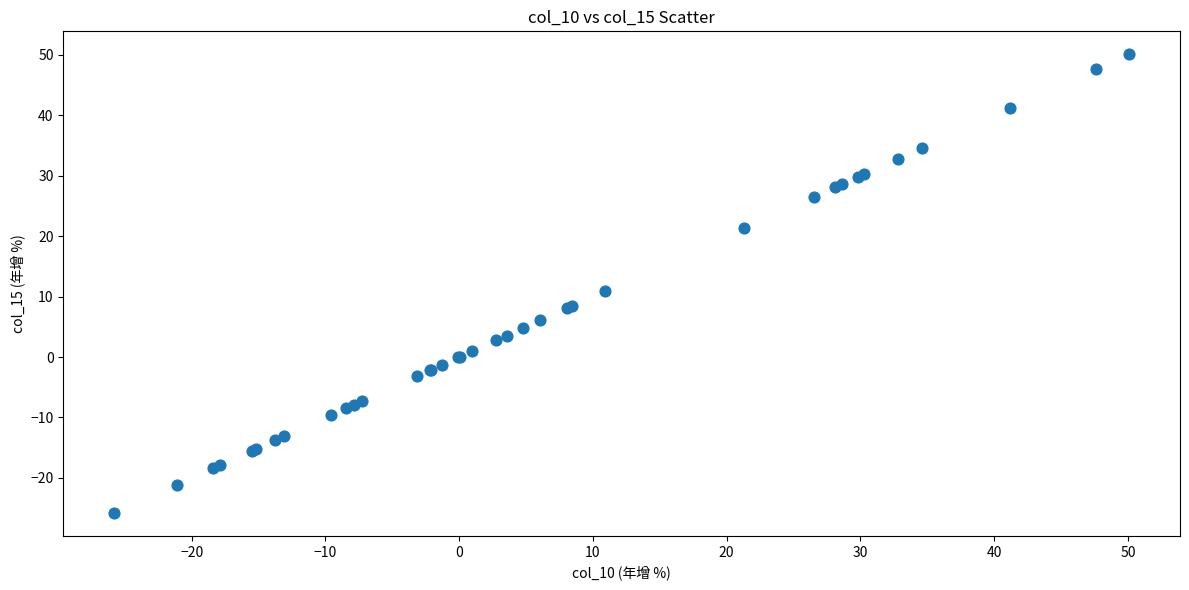

What Y value in the scatter plot is closest to 12?

10.9